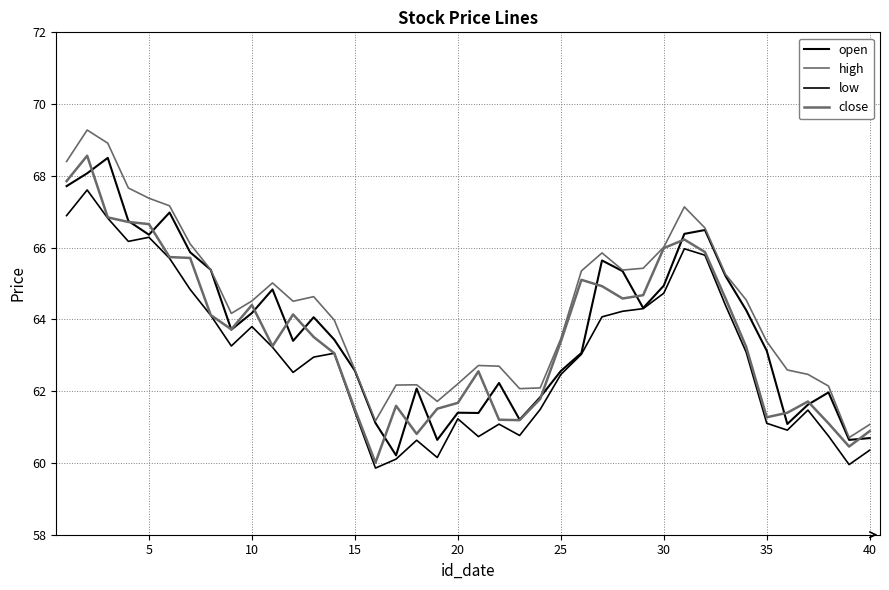

Reading left to right, transcribe all the data shown in this chart.

open: 67.7	68.1	68.5	66.7	66.4	67.0	65.9	65.4	63.7	64.2	64.8	63.4	64.1	63.4	62.6	61.1	60.2	62.1	60.6	61.4	61.4	62.2	61.2	61.8	62.6	63.1	65.6	65.3	64.3	64.9	66.4	66.5	65.2	64.3	63.1	61.1	61.6	62.0	60.6	60.7
high: 68.4	69.3	68.9	67.7	67.4	67.2	66.1	65.4	64.2	64.5	65.0	64.5	64.6	64.0	62.6	61.2	62.2	62.2	61.7	62.2	62.7	62.7	62.1	62.1	63.5	65.4	65.9	65.4	65.4	66.0	67.1	66.5	65.3	64.5	63.4	62.6	62.5	62.1	60.7	61.1
low: 66.9	67.6	66.8	66.2	66.3	65.7	64.8	64.1	63.3	63.8	63.2	62.5	62.9	63.1	61.4	59.9	60.1	60.6	60.2	61.2	60.7	61.1	60.8	61.5	62.5	63.0	64.1	64.2	64.3	64.7	66.0	65.8	64.4	63.1	61.1	60.9	61.5	60.7	60.0	60.4
close: 67.9	68.6	66.8	66.7	66.7	65.7	65.7	64.1	63.7	64.4	63.3	64.1	63.5	63.1	61.5	60.0	61.6	60.8	61.5	61.7	62.6	61.2	61.2	61.8	63.4	65.1	64.9	64.6	64.7	66.0	66.2	65.9	64.6	63.2	61.3	61.4	61.7	61.1	60.5	60.9